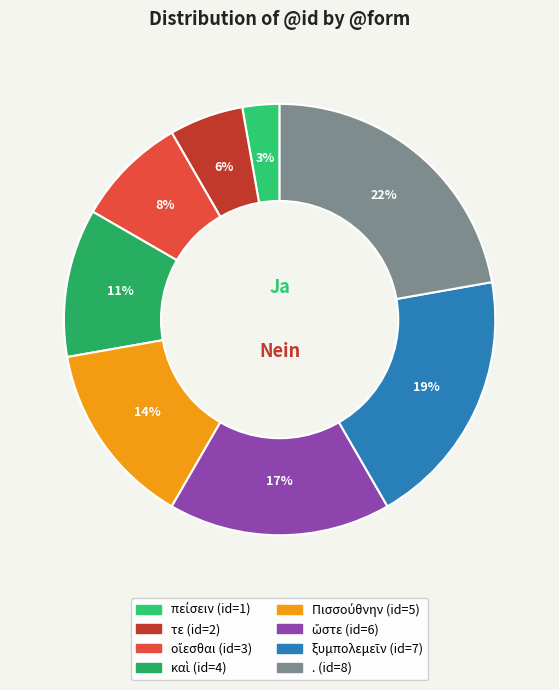

To the nearest percent, what is the combined percentage of . and πείσειν?

25%